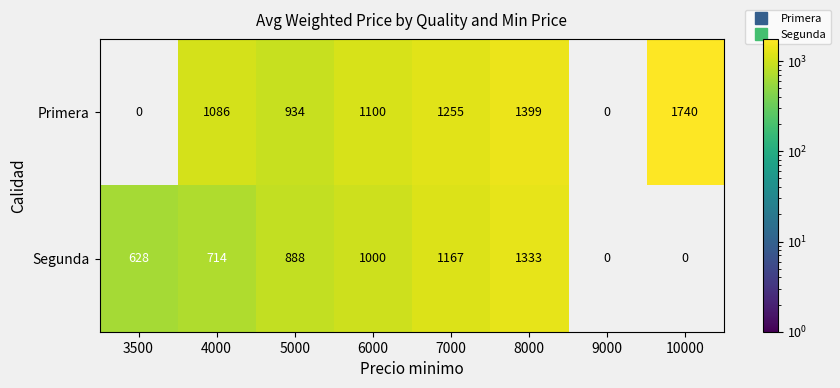

At which label does Segunda first exceed 1167?

8000